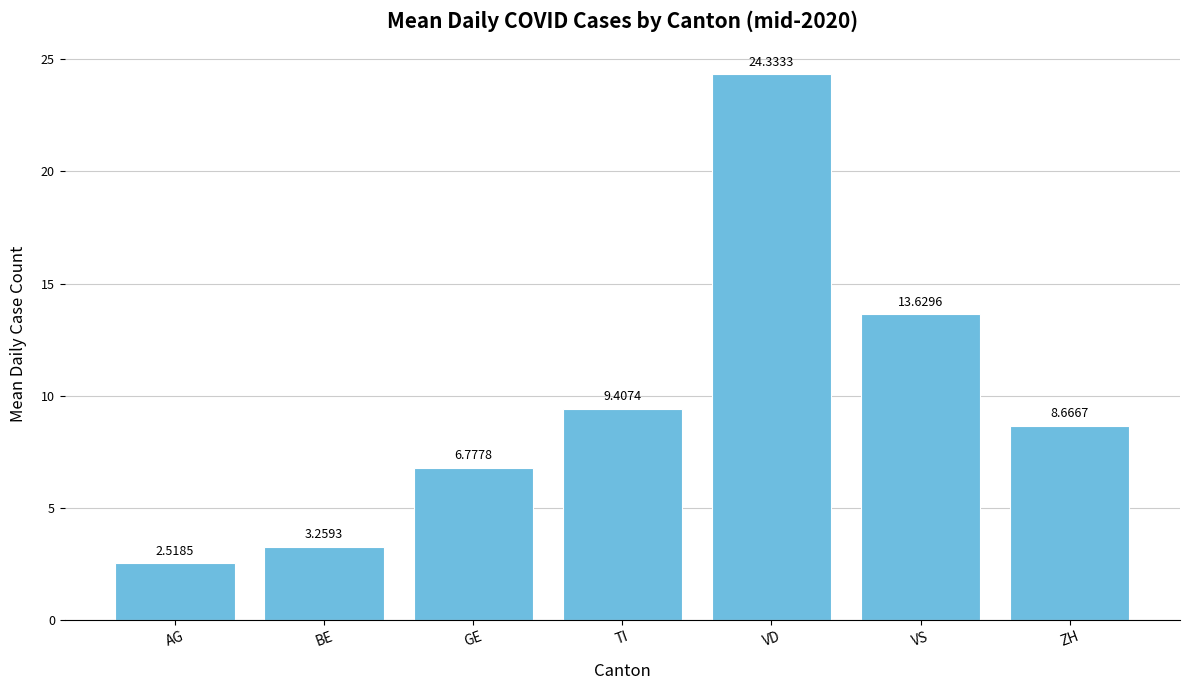

What is the maximum value shown in the chart?

24.3